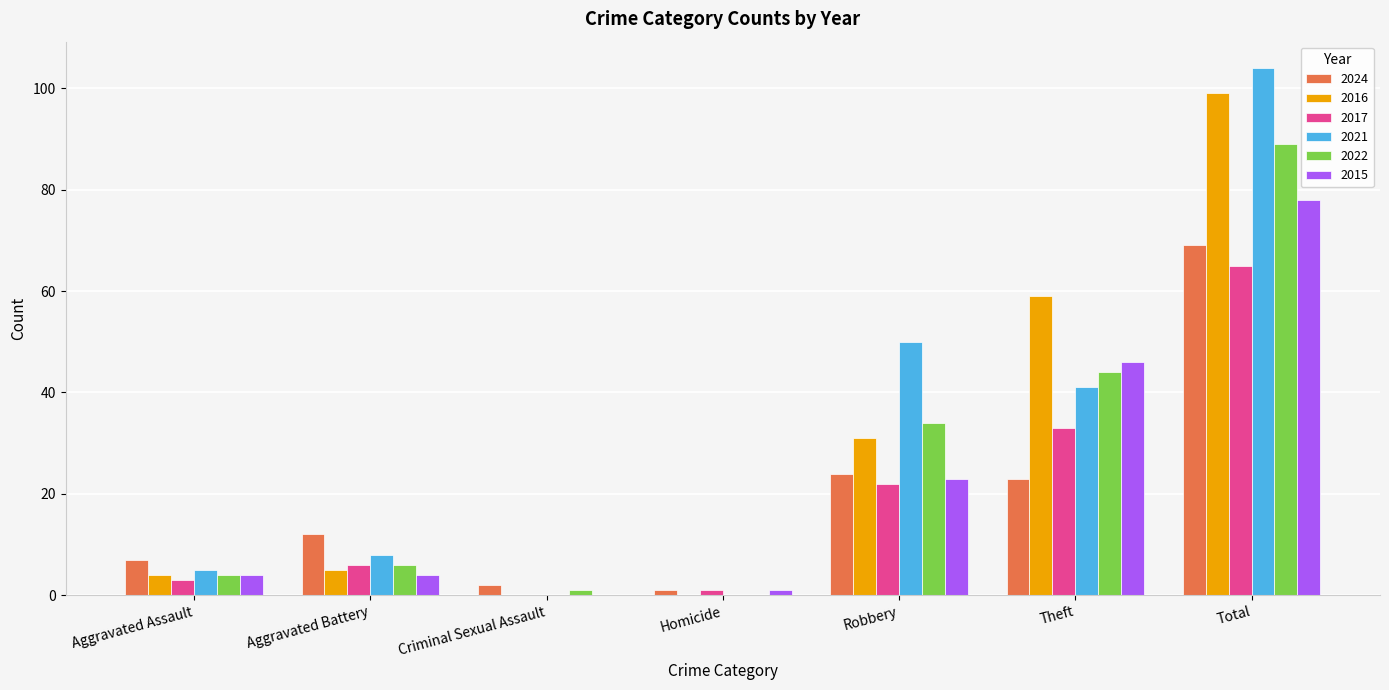

Count the number of data series in this chart.

6